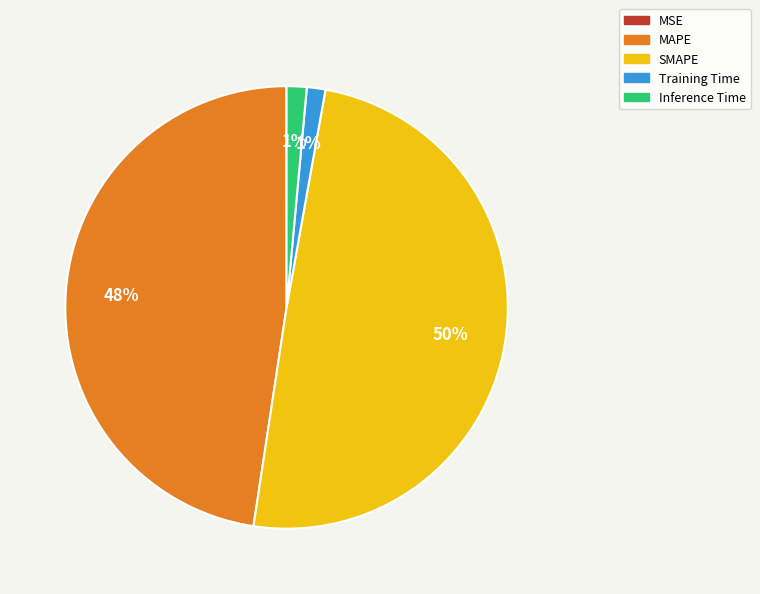

Is the sum of Training Time and Inference Time greater than half?

No